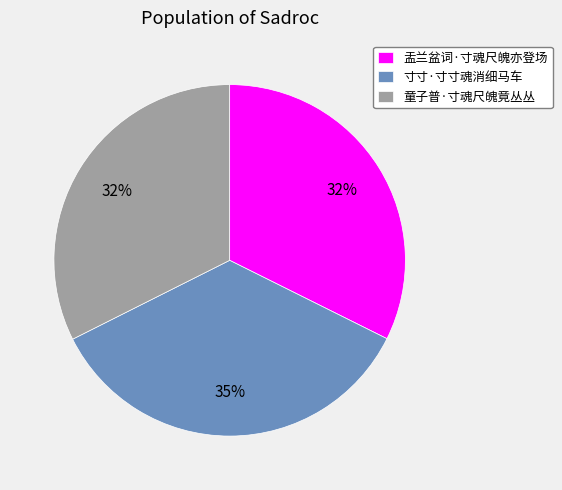

To the nearest percent, what is the difference between the 盂兰盆词·寸魂尺魄亦登场 and 寸寸·寸寸魂消细马车 slice percentages?

3%